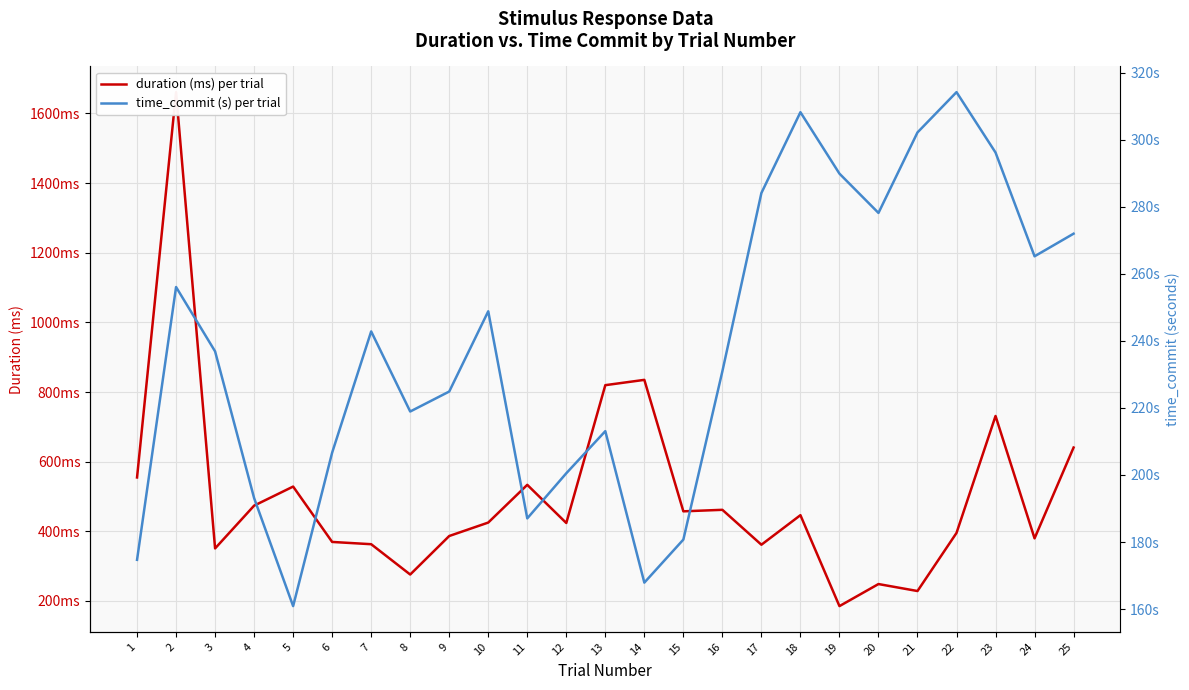

How many values in the time_commit (s) per trial series are below 236?

12